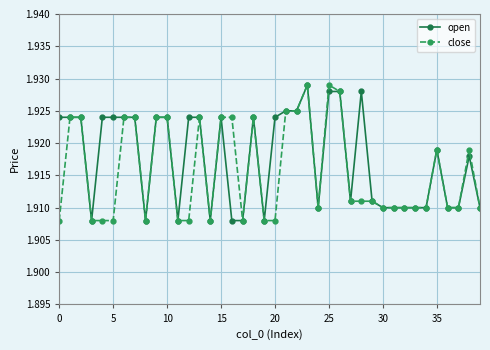

True or false: close has more than 0 points higher than both neighbors.

True